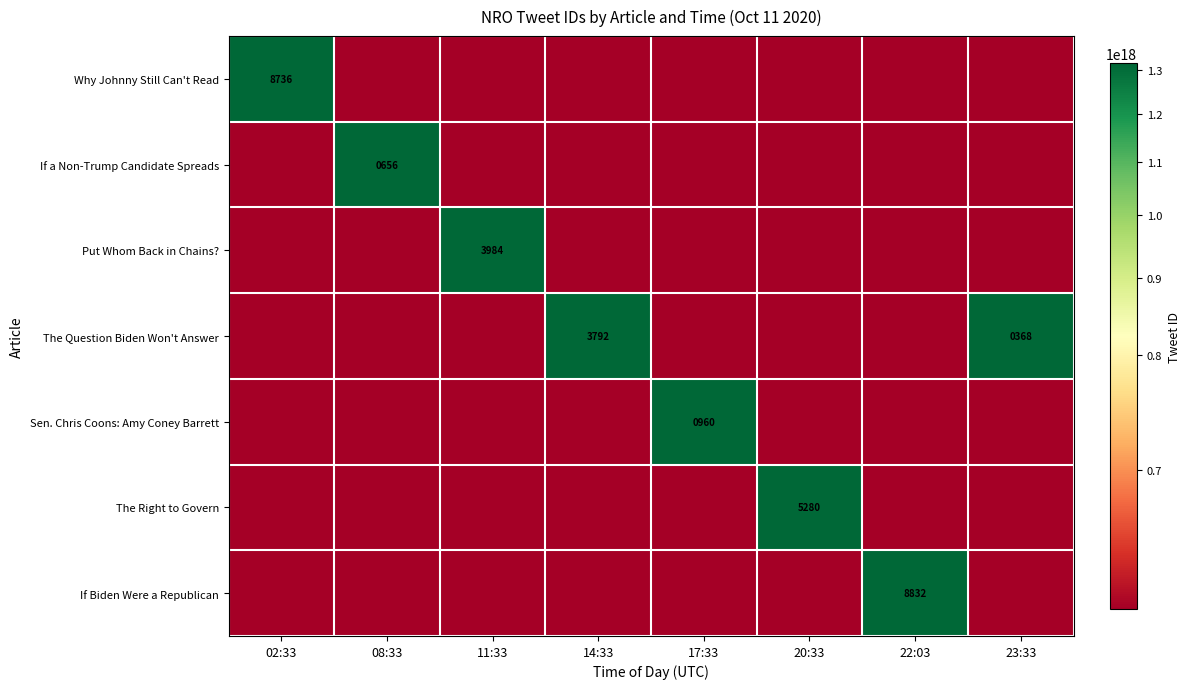

True or false: Put Whom Back in Chains? has a value of 3984 at 11:33.

True